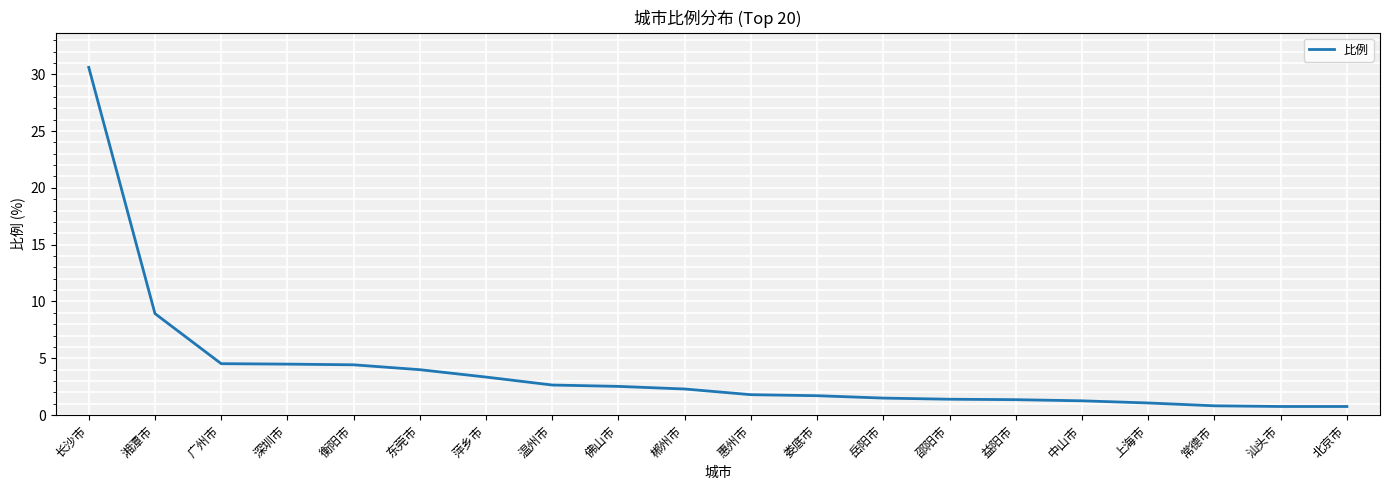

What position from the right is 上海市?

4